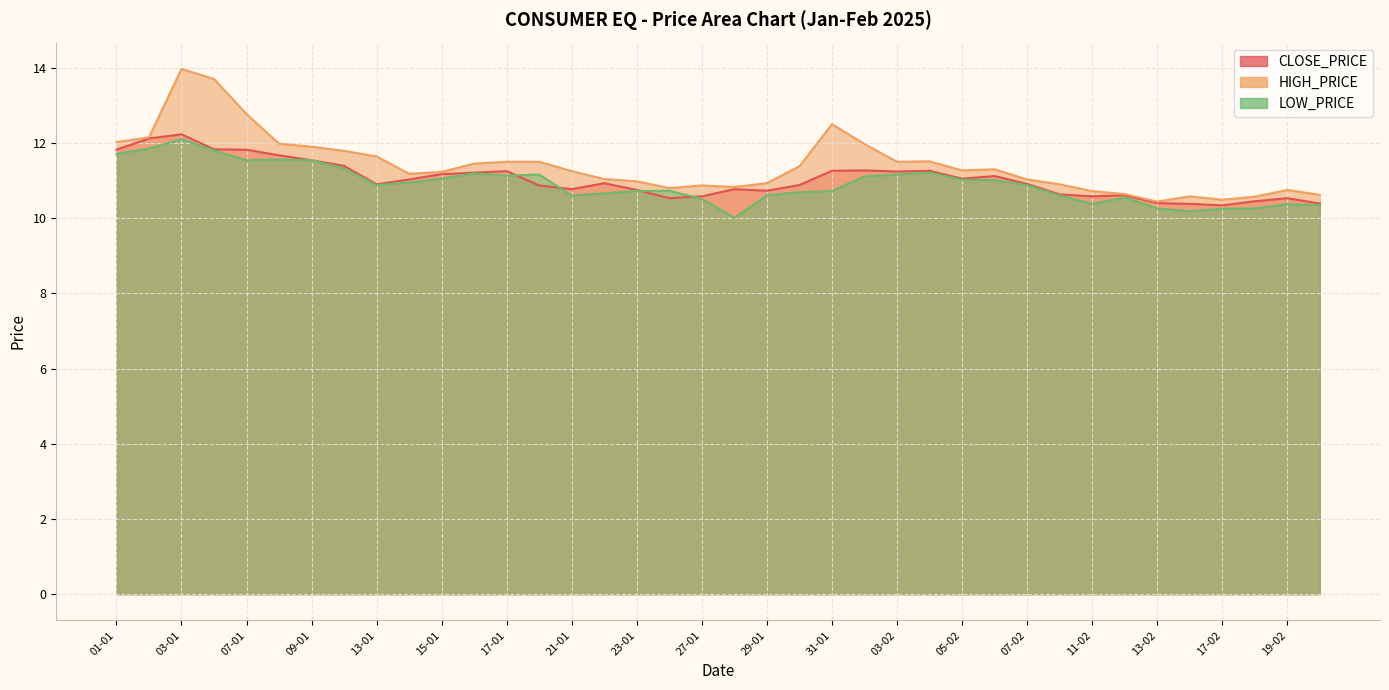

In HIGH_PRICE, how many points are higher than both neighbors (excluding endpoints)?

7